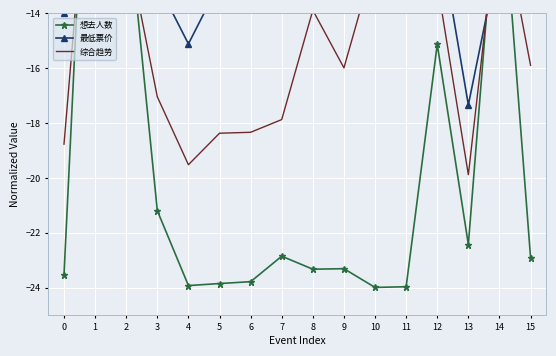

Which series has the largest total across all categories?

最低票价